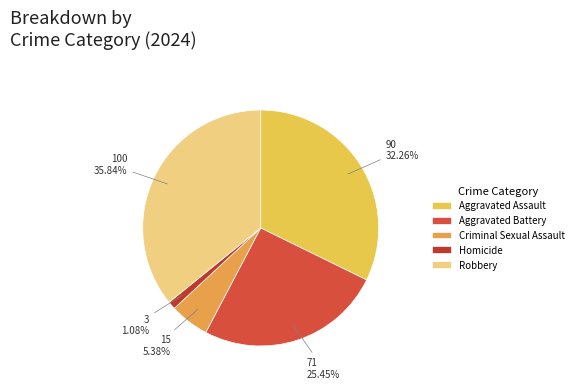

To the nearest percent, what is the difference between the Aggravated Battery and Homicide slice percentages?

24%